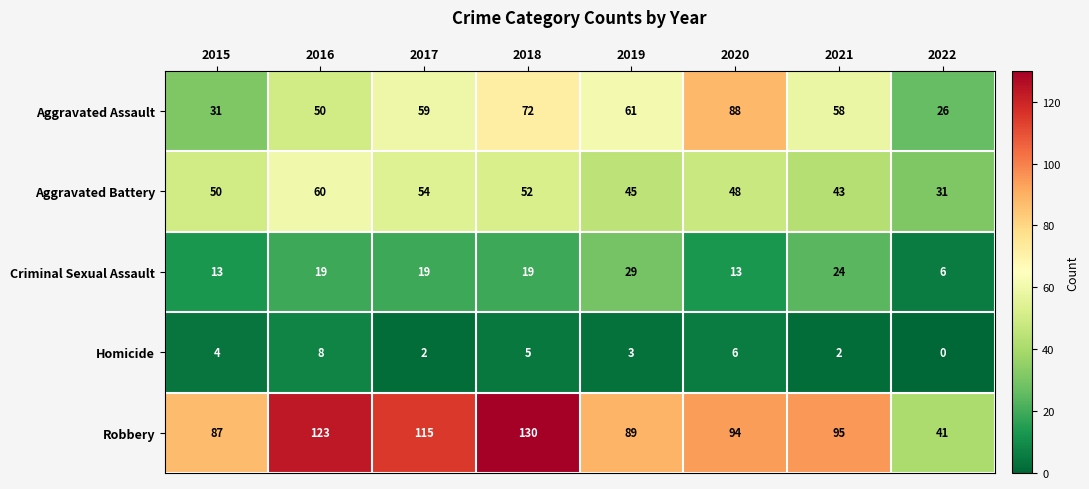

At 2020, list the series in order from smallest to largest.

Homicide, Criminal Sexual Assault, Aggravated Battery, Aggravated Assault, Robbery